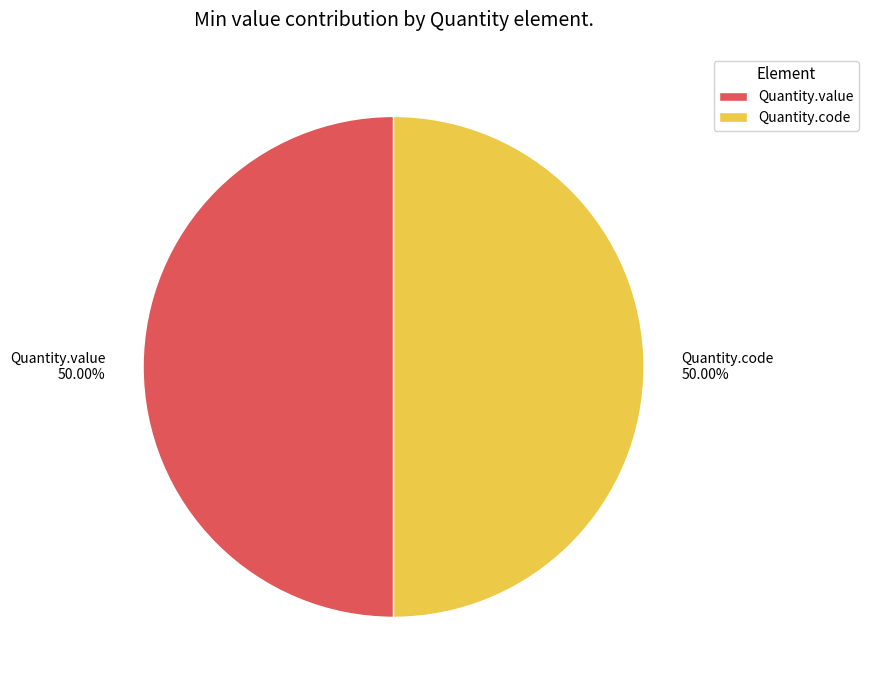

Approximately how many times larger is the value at Quantity.value compared to Quantity.code?

1.0